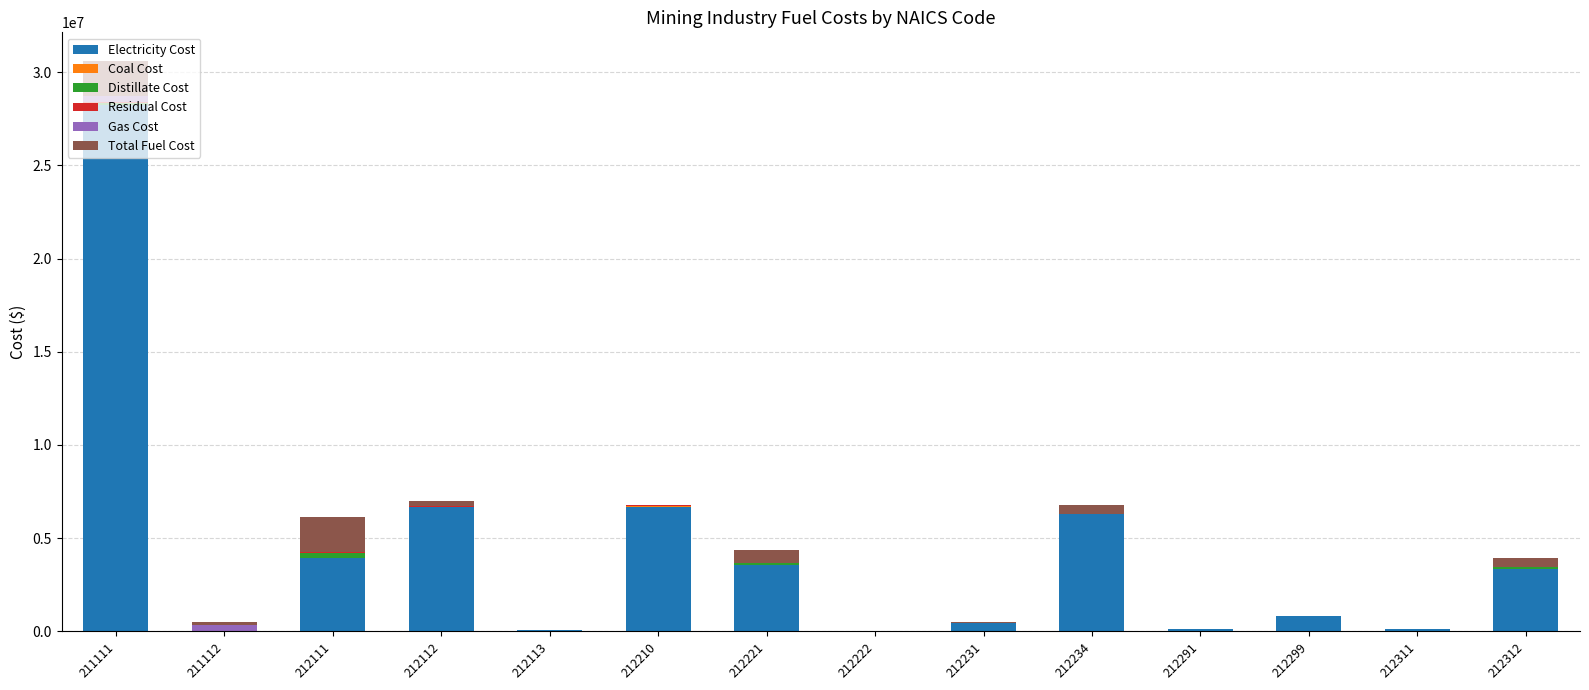

What is the highest value of the Electricity Cost series?

28252067.0